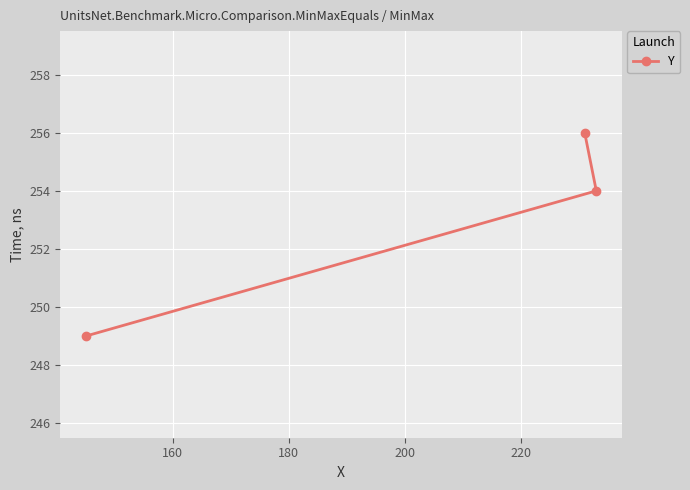

What is the sum of all values?

759